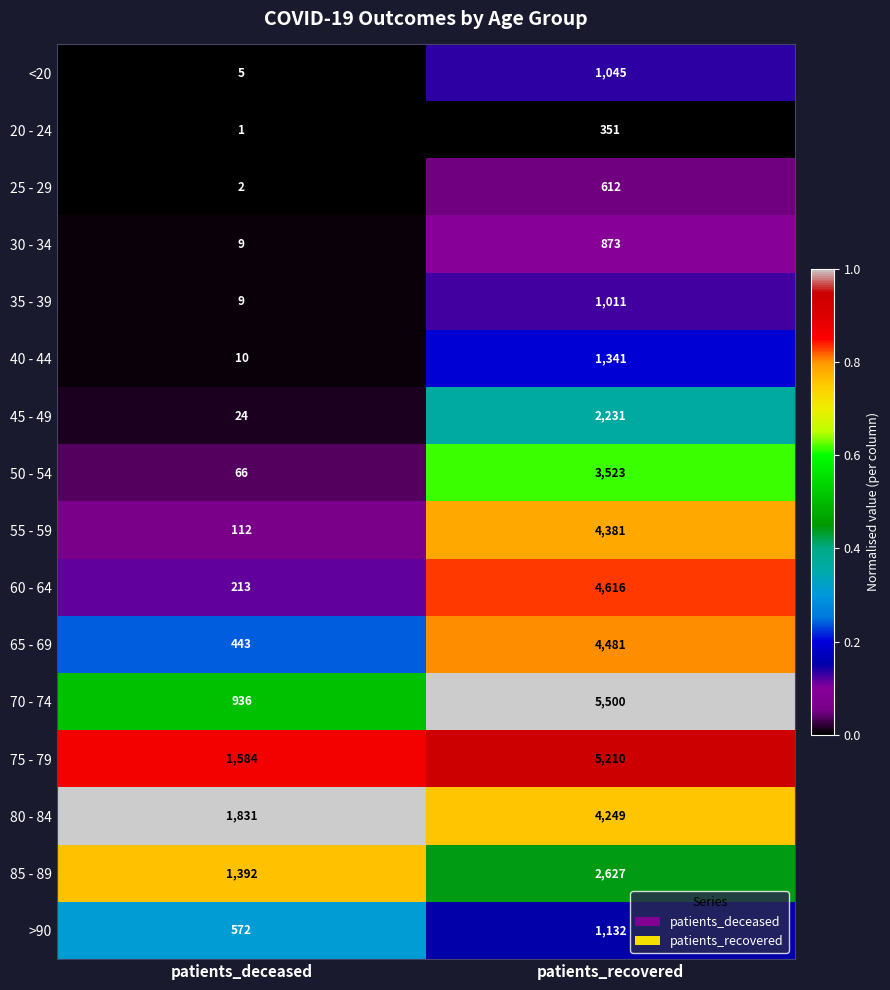

Where is 55 - 59 nearest to the value 2246?

patients_deceased